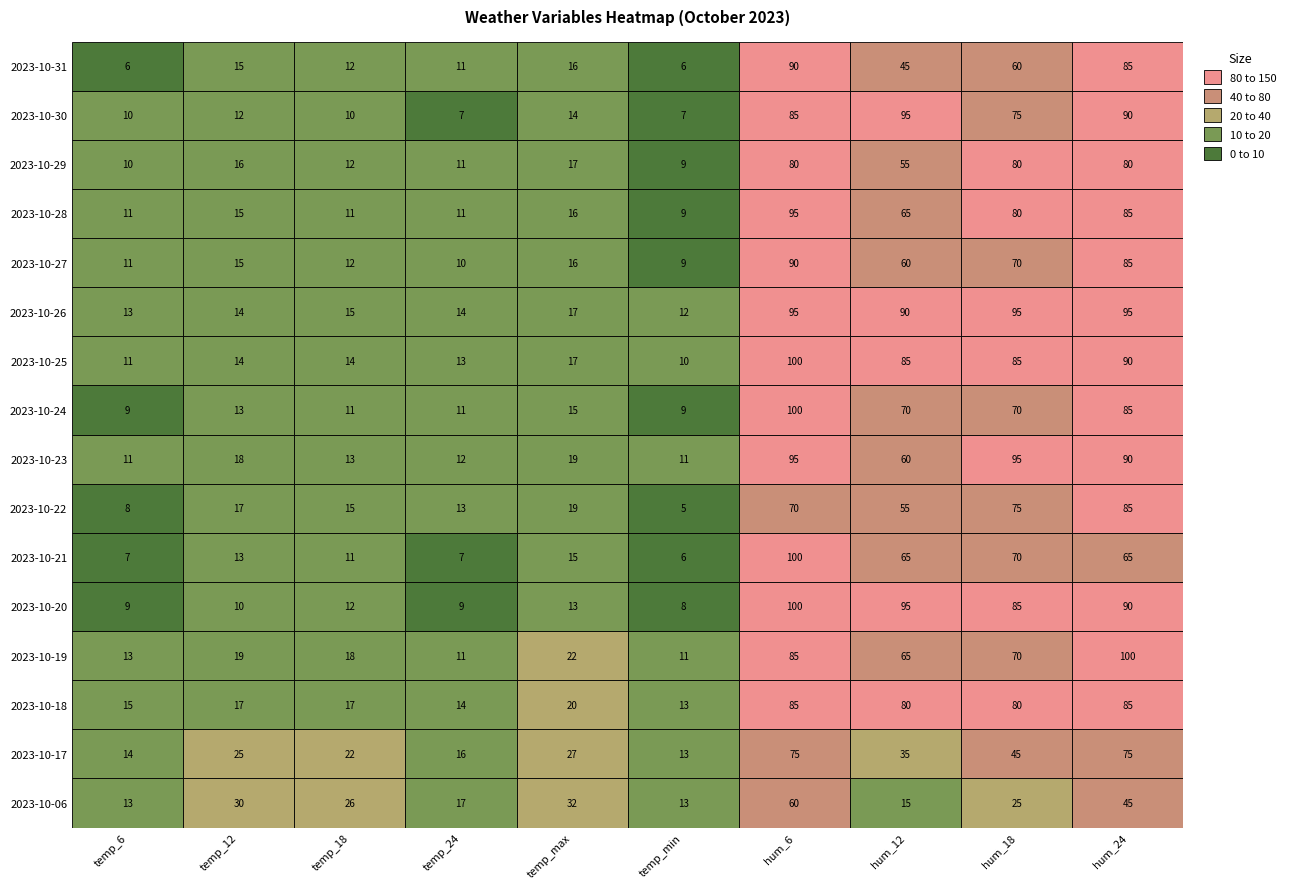

What is the difference between the maximum and second lowest values in the 2023-10-06 series?

47